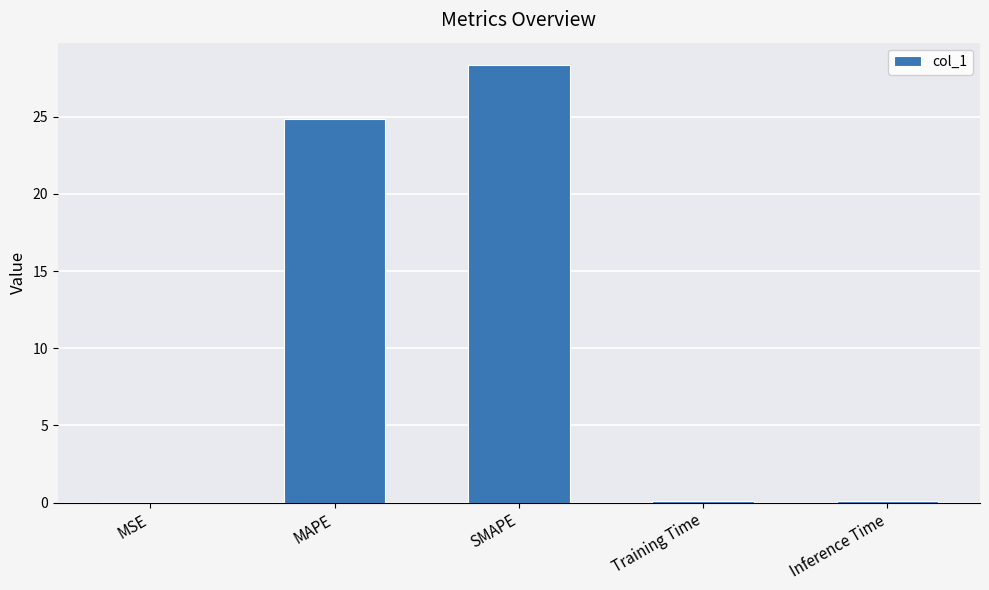

Which label corresponds to the largest value in the chart?

SMAPE